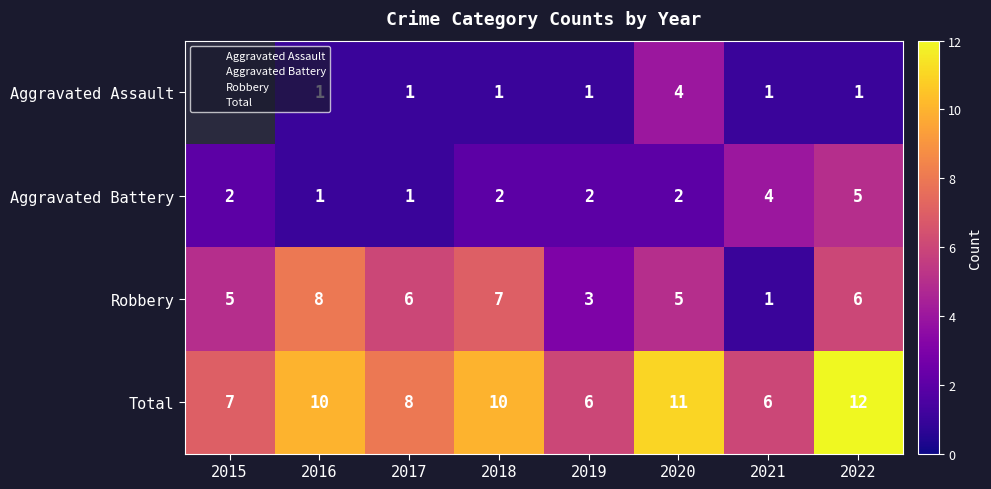

What is the difference between the highest and lowest values at 2016?

9.0